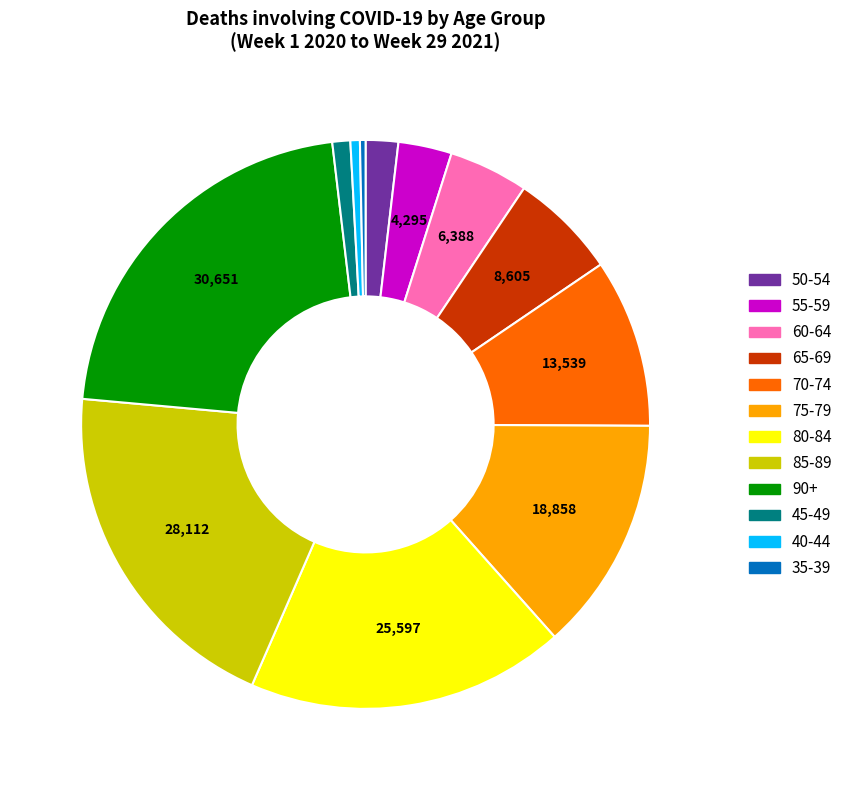

Does any single category account for the majority?

No